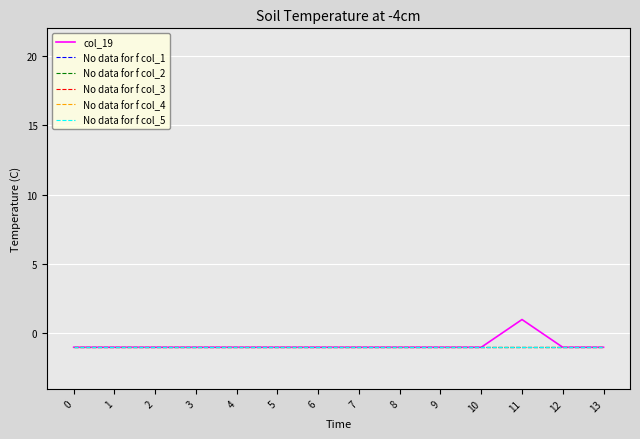

Reading left to right, list all the values displayed in this chart.

col_19: 0=-1	1=-1	2=-1	3=-1	4=-1	5=-1	6=-1	7=-1	8=-1	9=-1	10=-1	11=1	12=-1	13=-1
No data for f col_1: 0=-1	1=-1	2=-1	3=-1	4=-1	5=-1	6=-1	7=-1	8=-1	9=-1	10=-1	11=-1	12=-1	13=-1
No data for f col_2: 0=-1	1=-1	2=-1	3=-1	4=-1	5=-1	6=-1	7=-1	8=-1	9=-1	10=-1	11=-1	12=-1	13=-1
No data for f col_3: 0=-1	1=-1	2=-1	3=-1	4=-1	5=-1	6=-1	7=-1	8=-1	9=-1	10=-1	11=-1	12=-1	13=-1
No data for f col_4: 0=-1	1=-1	2=-1	3=-1	4=-1	5=-1	6=-1	7=-1	8=-1	9=-1	10=-1	11=-1	12=-1	13=-1
No data for f col_5: 0=-1	1=-1	2=-1	3=-1	4=-1	5=-1	6=-1	7=-1	8=-1	9=-1	10=-1	11=-1	12=-1	13=-1